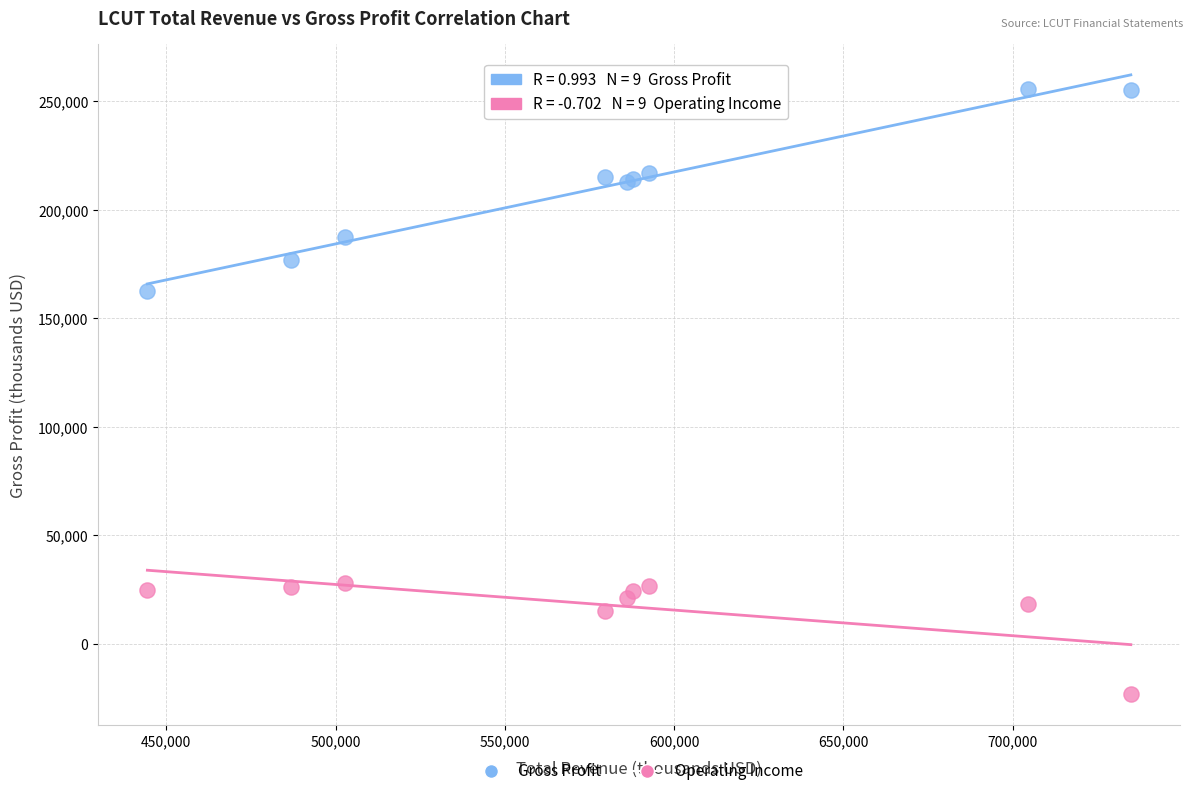

What are all the series names shown in the legend?

Gross Profit, Operating Income